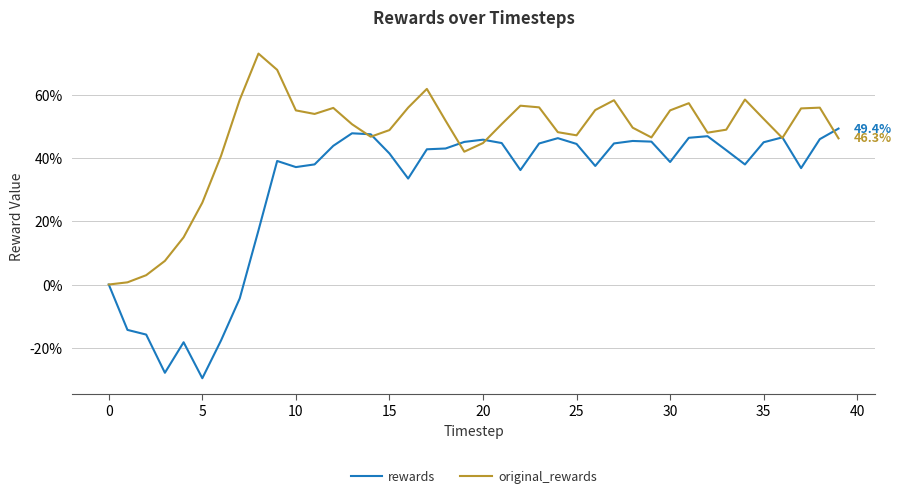

What is the maximum value shown in the chart?

73.1